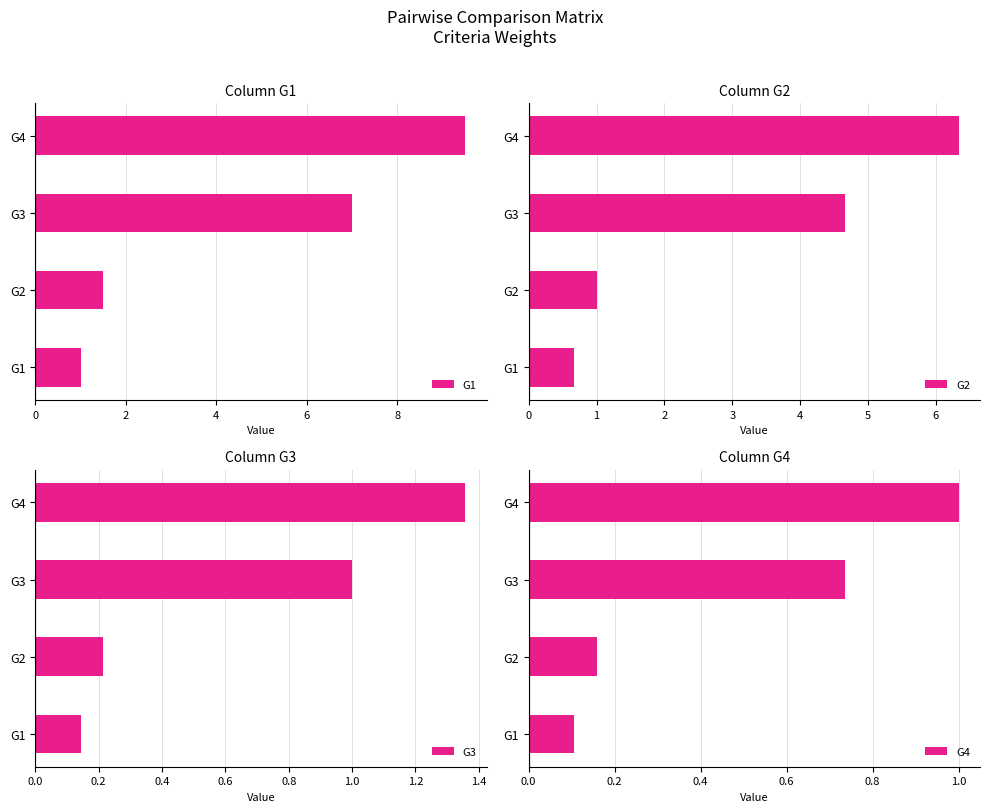

Are the bars horizontal?

Yes